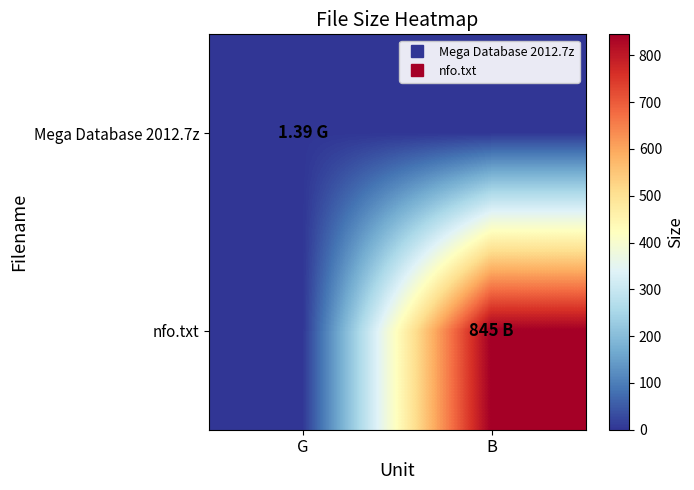

Which series has the widest spread of values?

nfo.txt